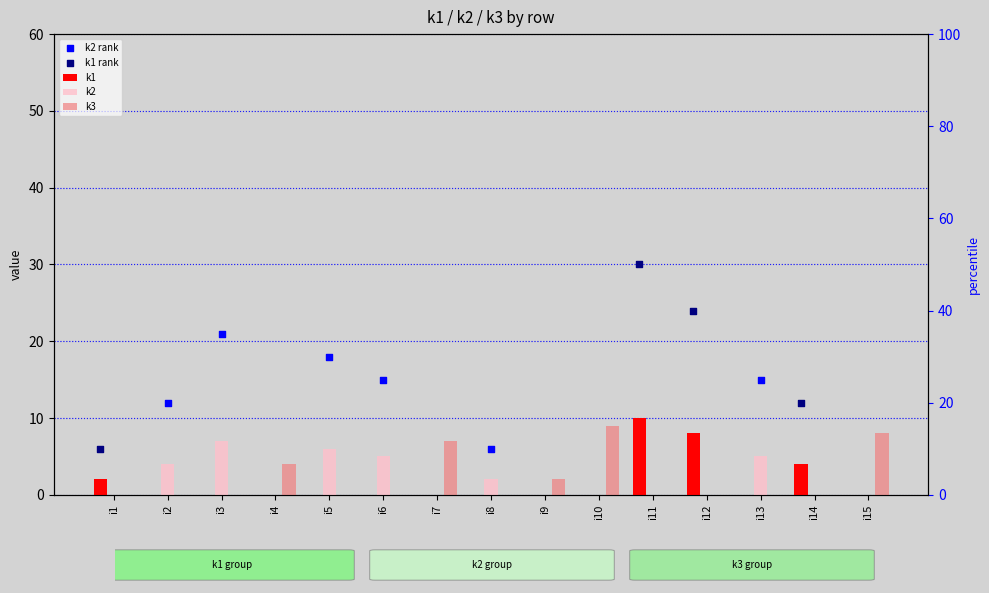

Which series has the largest Y range (max minus min)?

k1 rank